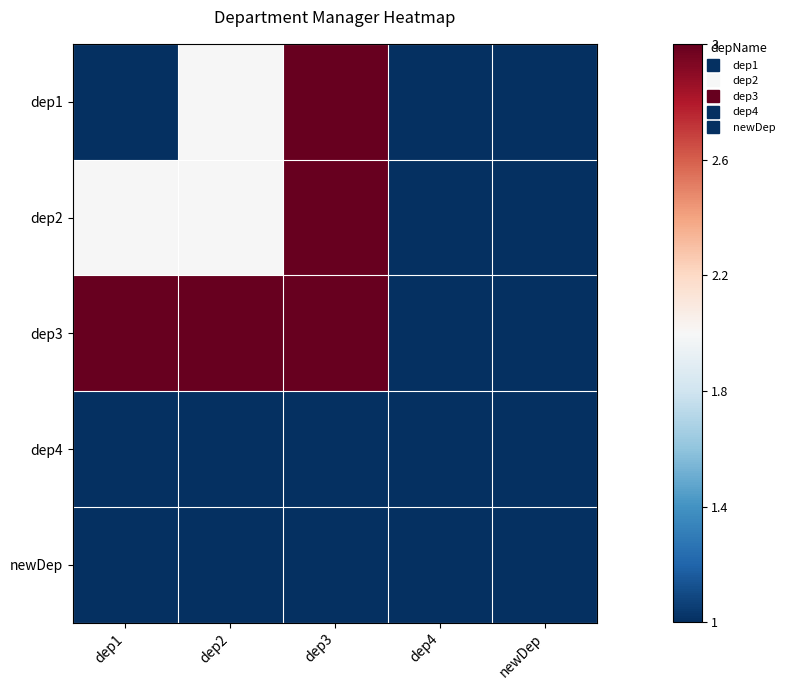

Reading right to left, what are all the values shown in this chart?

dep1: newDep=0.0	dep4=0.0	dep3=1.0	dep2=0.5	dep1=0.0
dep2: newDep=0.0	dep4=0.0	dep3=1.0	dep2=0.5	dep1=0.5
dep3: newDep=0.0	dep4=0.0	dep3=1.0	dep2=1.0	dep1=1.0
dep4: newDep=0.0	dep4=0.0	dep3=0.0	dep2=0.0	dep1=0.0
newDep: newDep=0.0	dep4=0.0	dep3=0.0	dep2=0.0	dep1=0.0